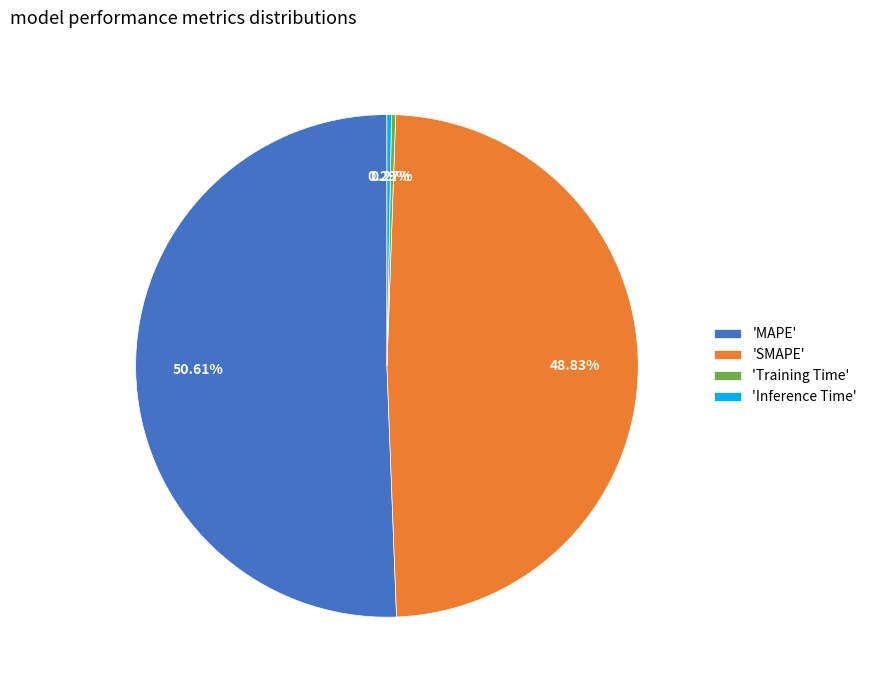

What is the ratio of the value at 'MAPE' to the value at 'SMAPE'?

1.0